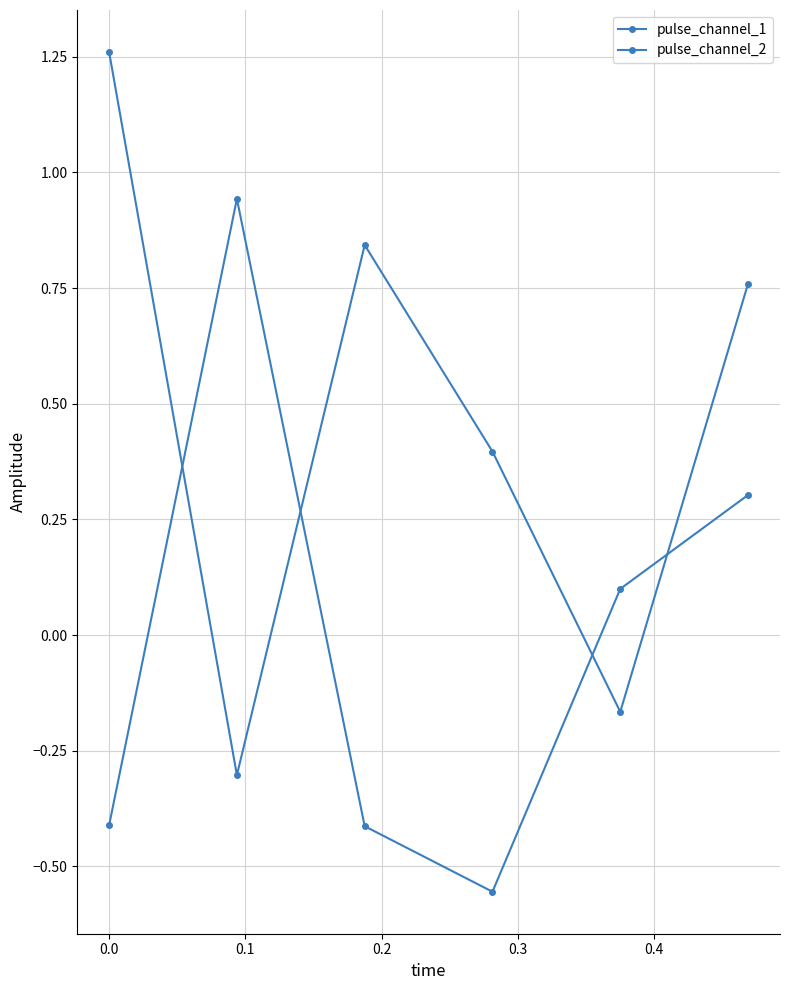

Count the number of data series in this chart.

2